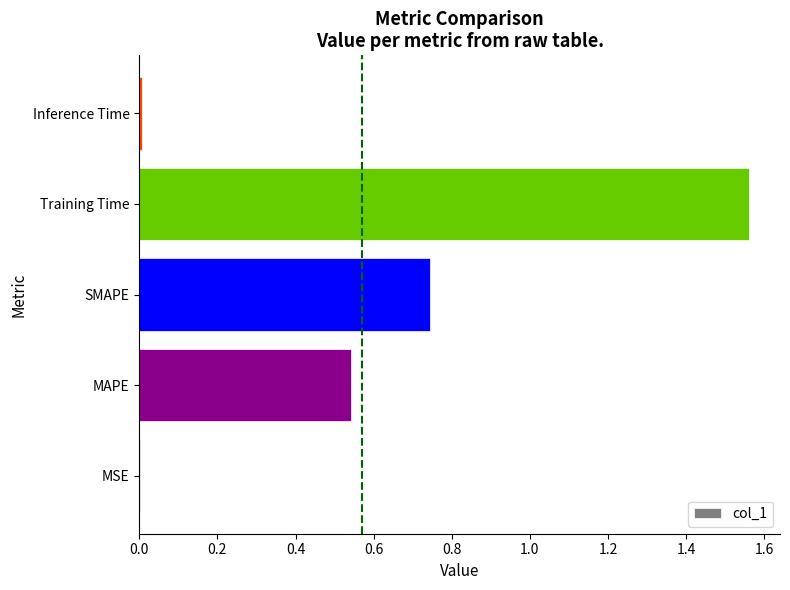

True or false: the data shows 0.0 at Inference Time.

True